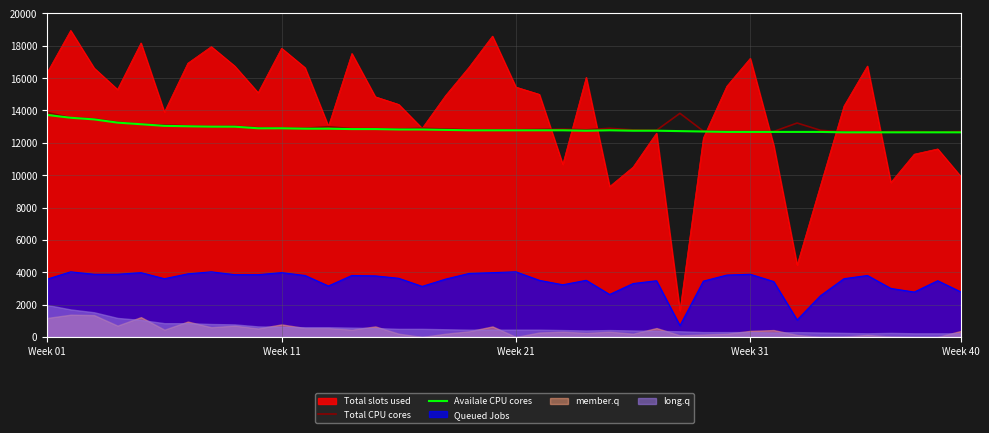

True or false: Availale CPU cores and Total CPU cores cross at least once.

False